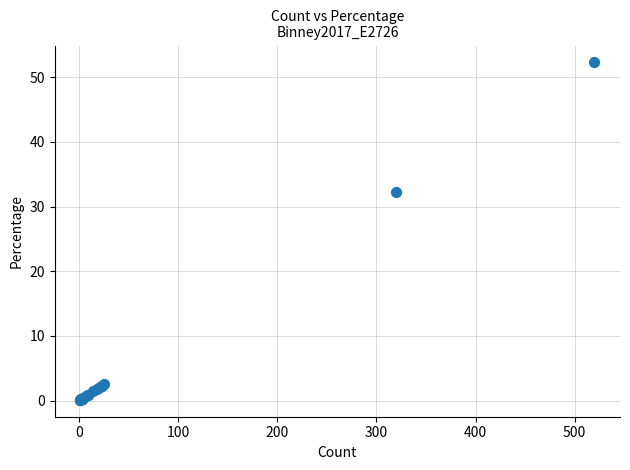

What Y value in the scatter plot is closest to 26?

32.2